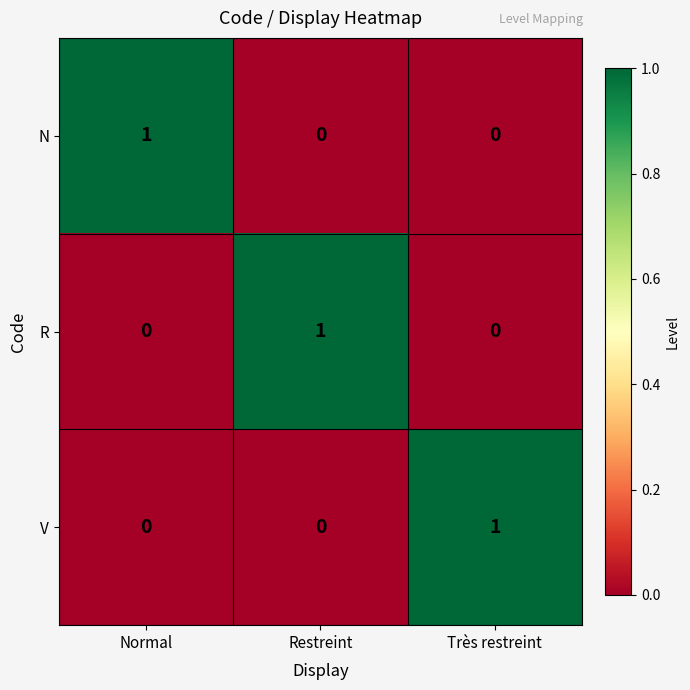

True or false: R has a value of 0 at Très restreint.

True